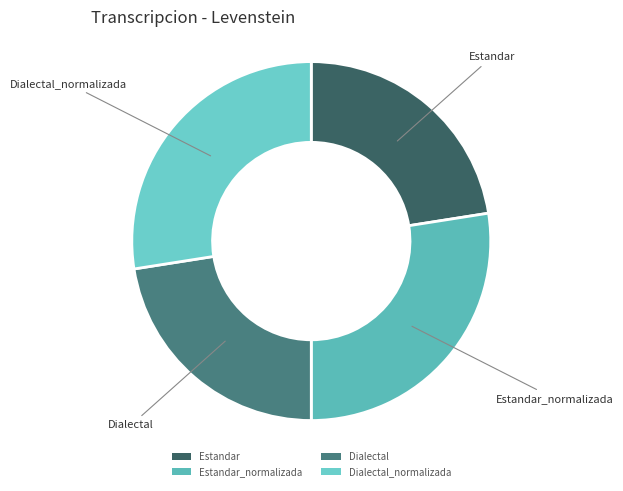

Is there any slice that represents more than half of the pie?

No